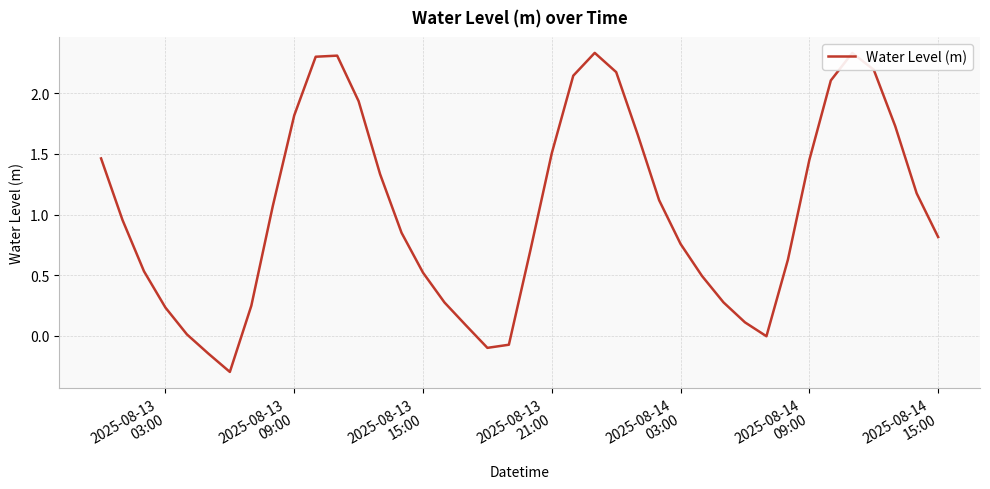

What is the smallest value displayed?

-0.3